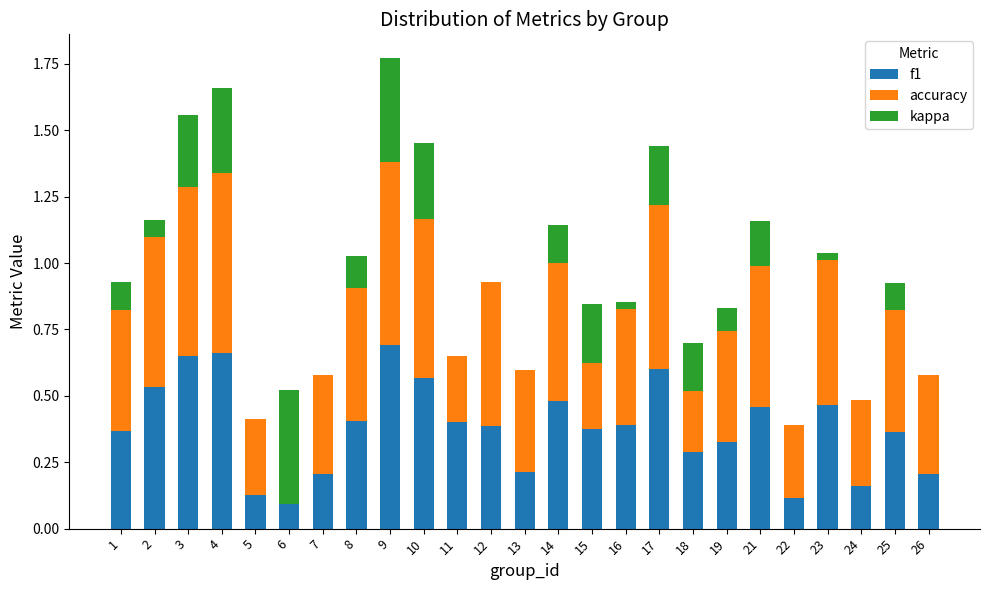

Between 12 and 6, which is larger?

12